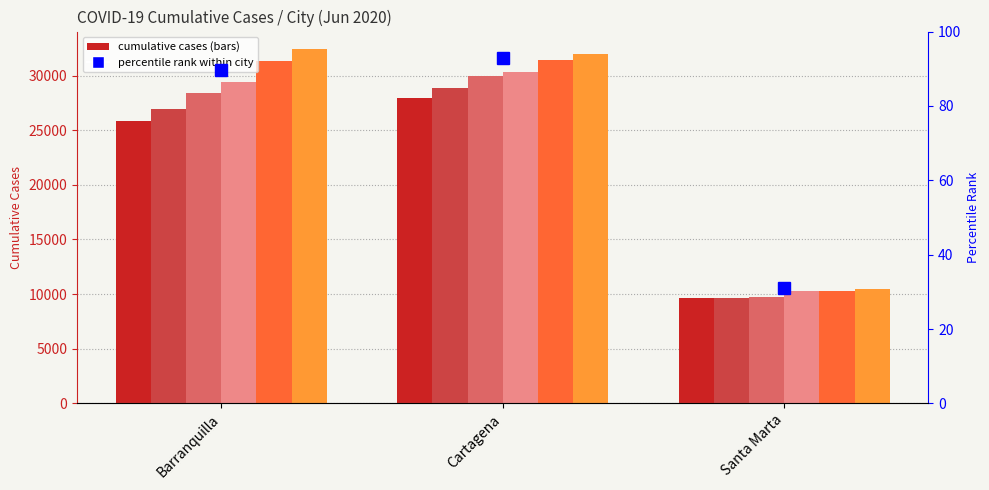

What is the label of the 1st bar from the left?

Barranquilla